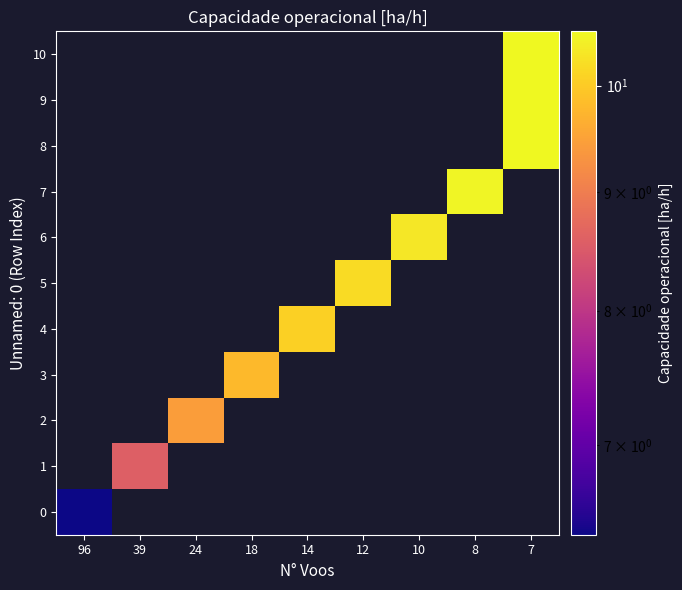

Rank the categories by 1 value from lowest to highest.

96, 39, 24, 18, 14, 12, 10, 8, 7